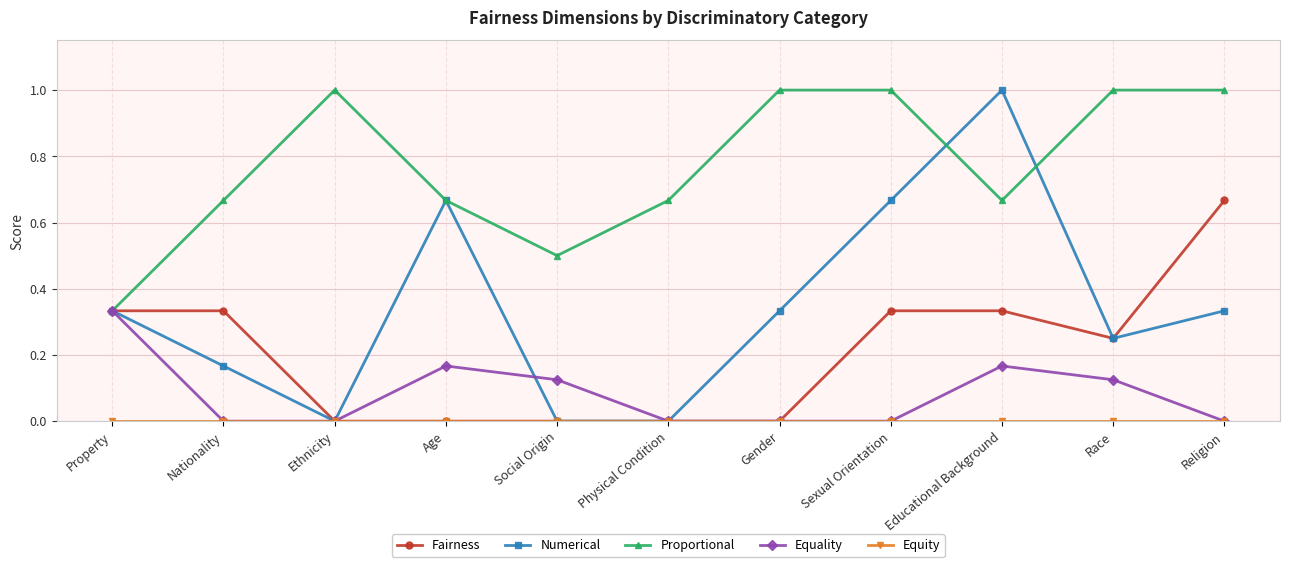

At which category is the sum across all series the highest?

Educational Background